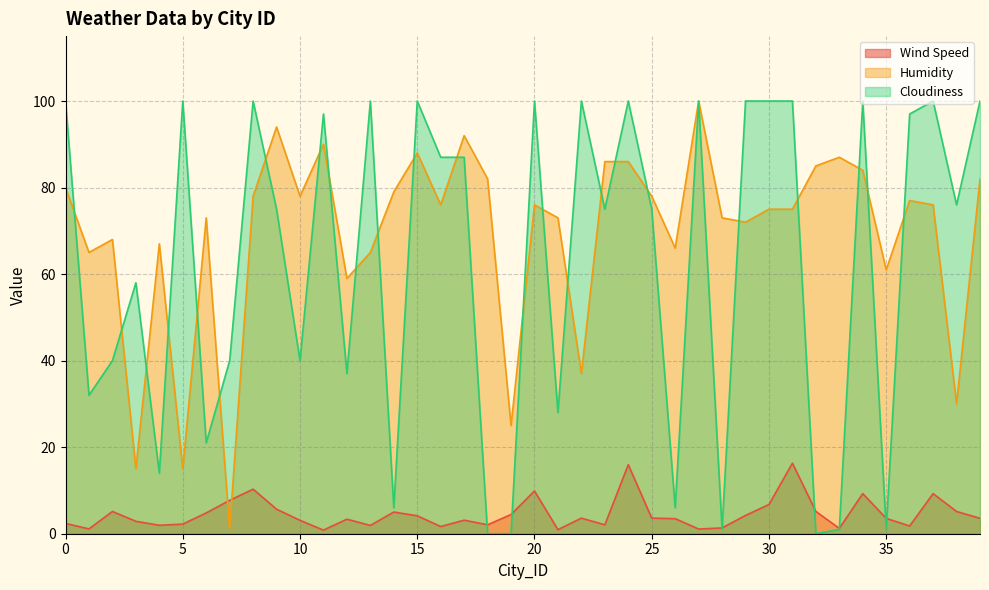

What is the sum of the Cloudiness values at 22 and 10?

140.0